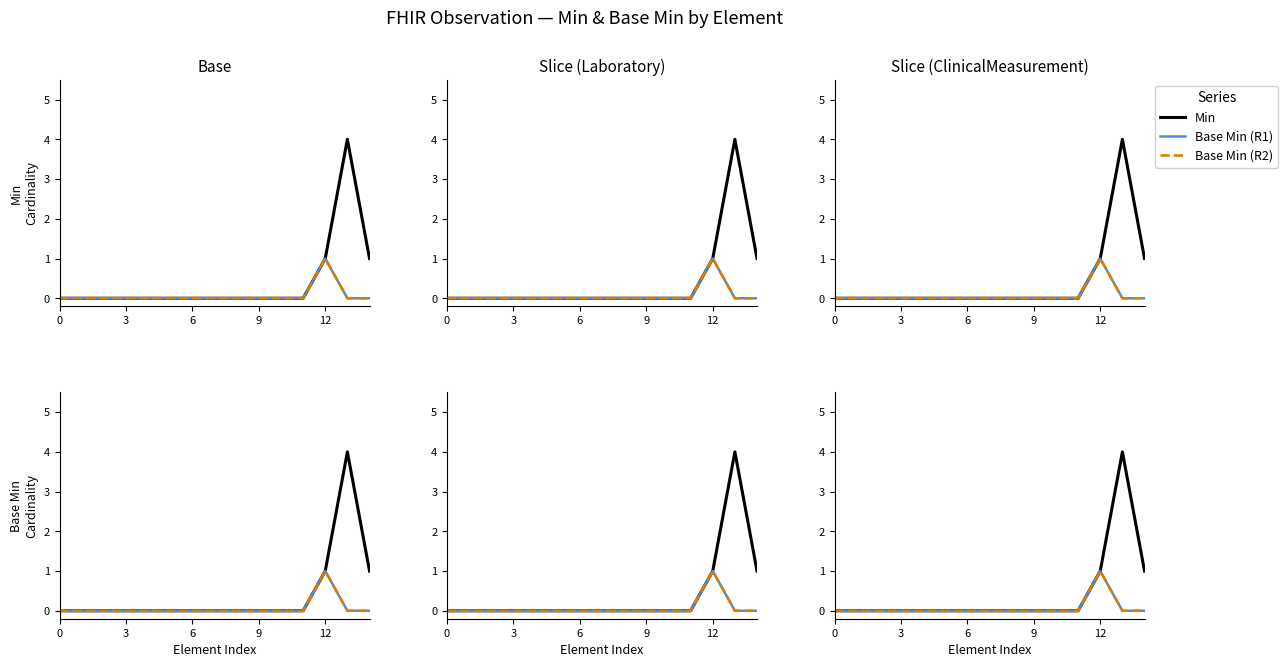

Where is the first local maximum for Min?

13